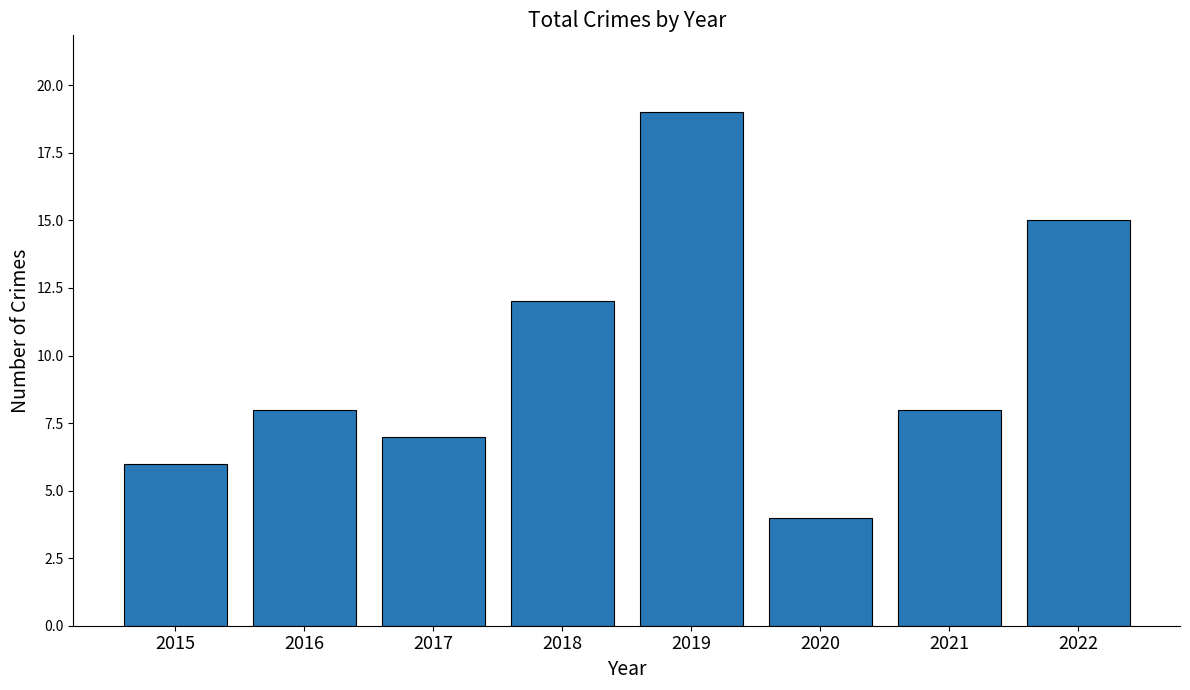

What is the sum of the values at 2015 and 2019?

25